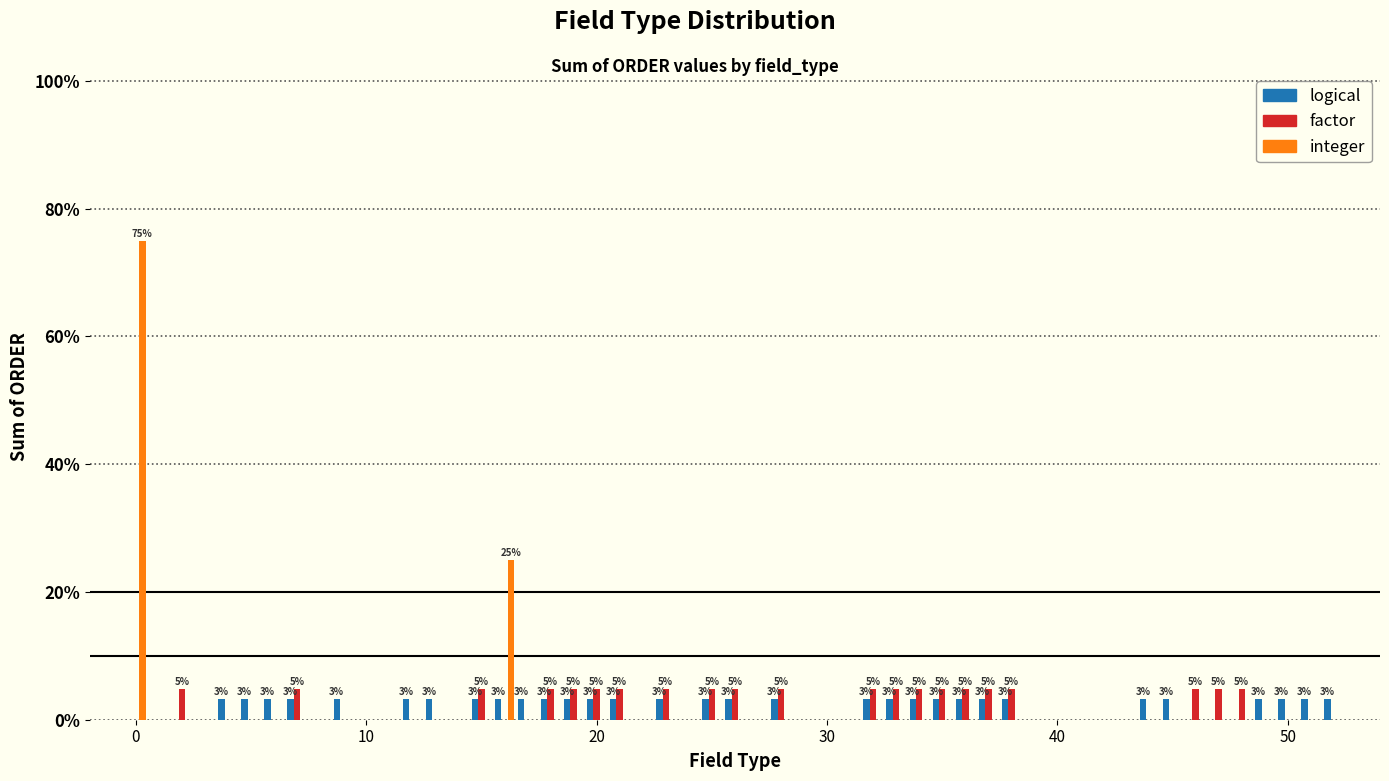

Are the bars grouped side by side (vs. stacked)?

Yes